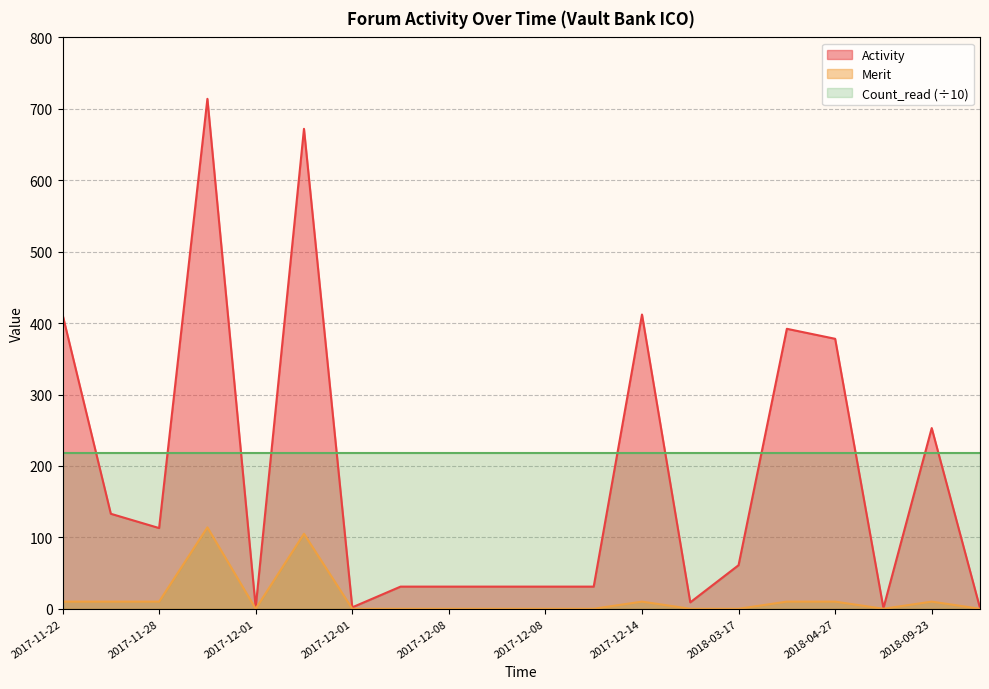

Is it true that Activity equals 31 at 2017-12-08?

True